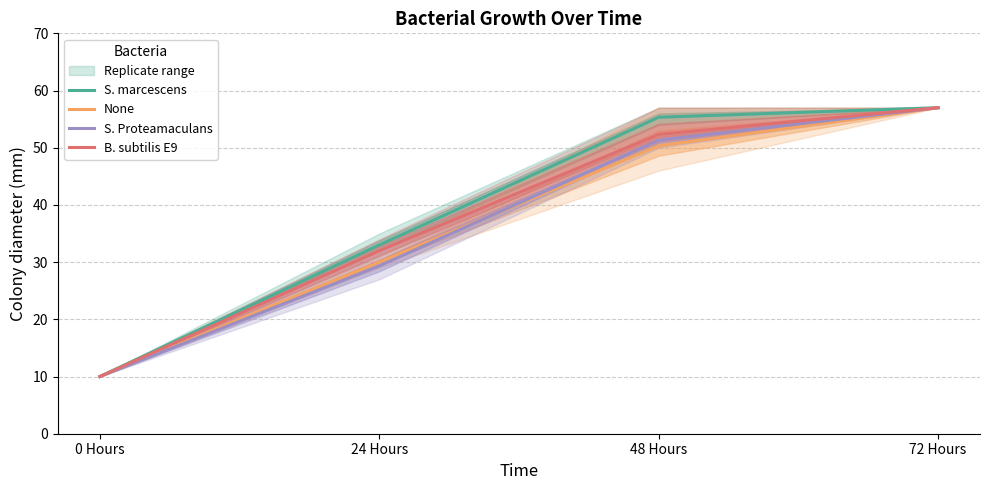

What value does the S. Proteamaculans series have at 48 Hours?

51.3